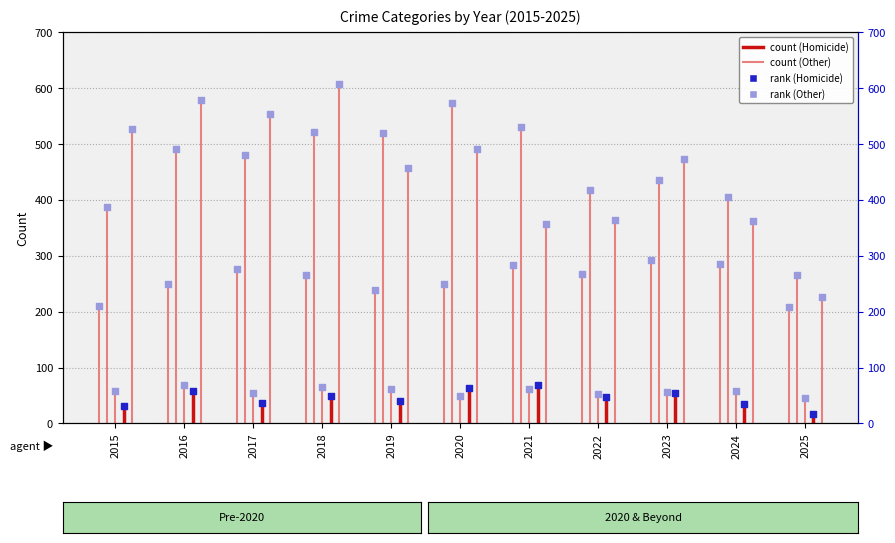

At which category is the sum across all series the highest?

2018